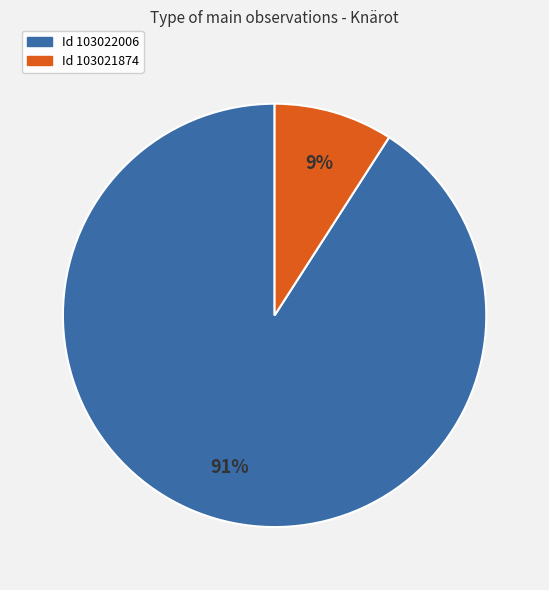

Is there any slice that represents more than half of the pie?

Yes